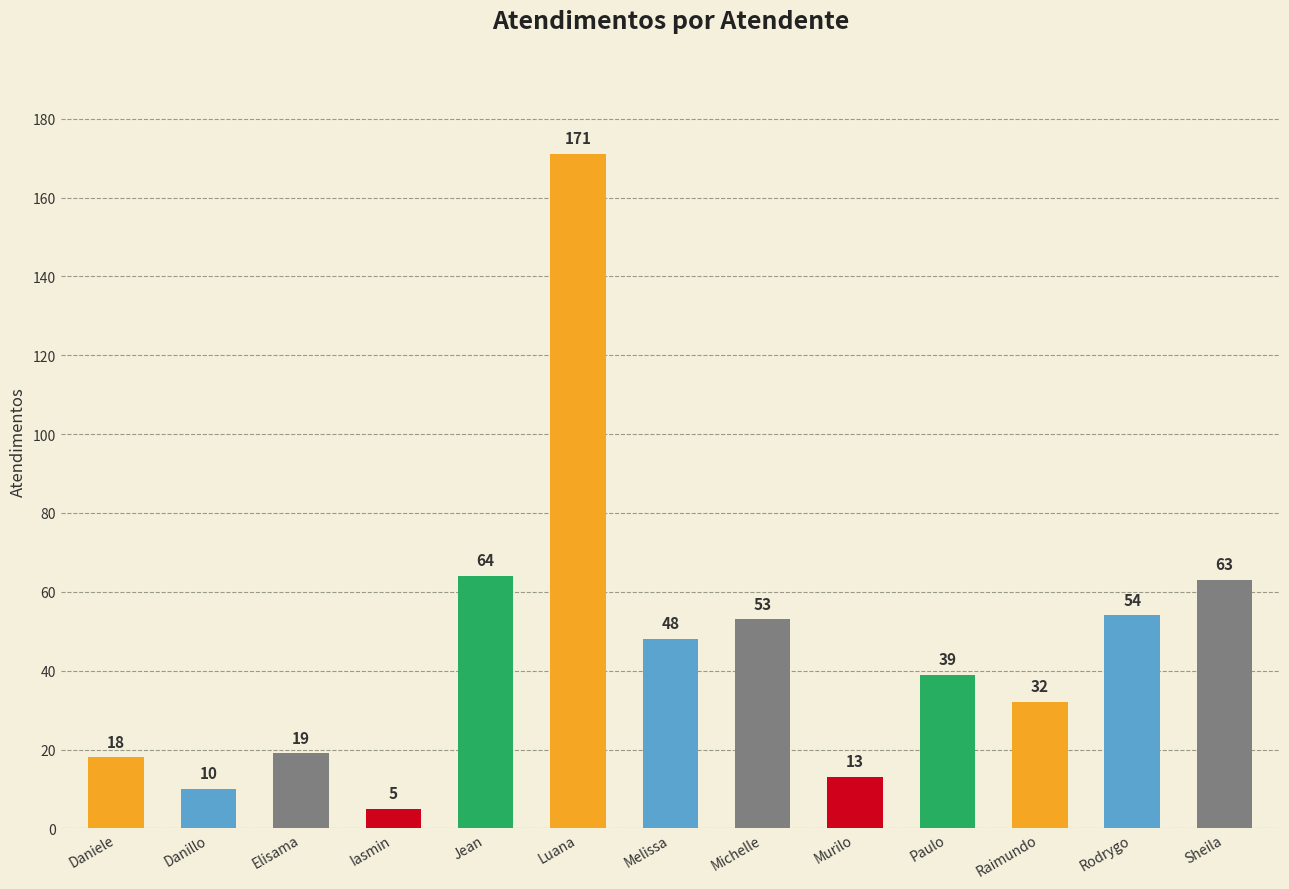

What is the maximum value shown in the chart?

171